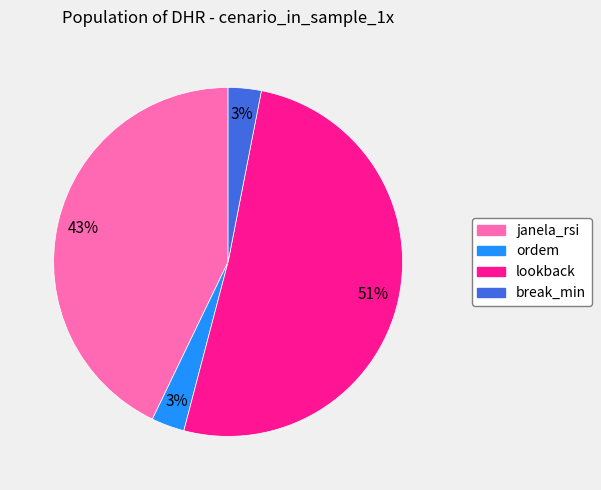

Is the sum of janela_rsi and lookback greater than half?

Yes